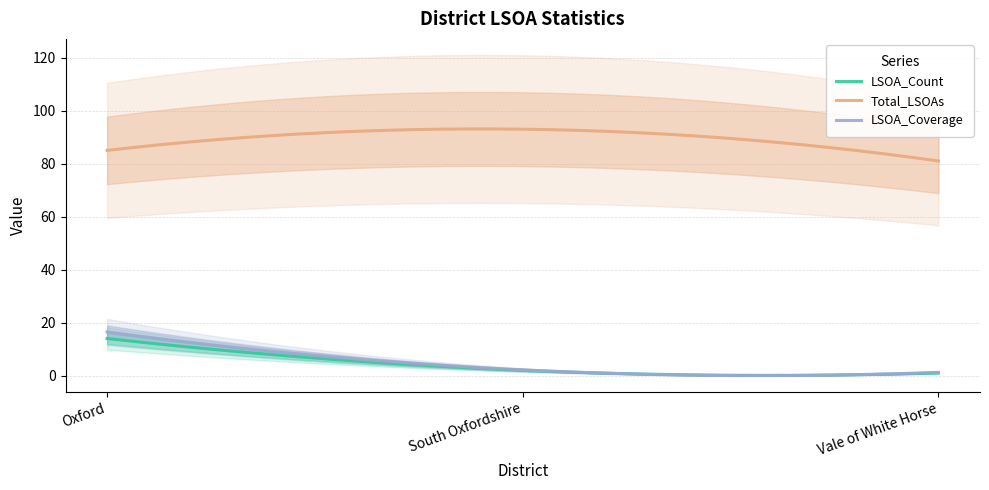

What is the spread (max minus min) of values at Oxford?

71.0